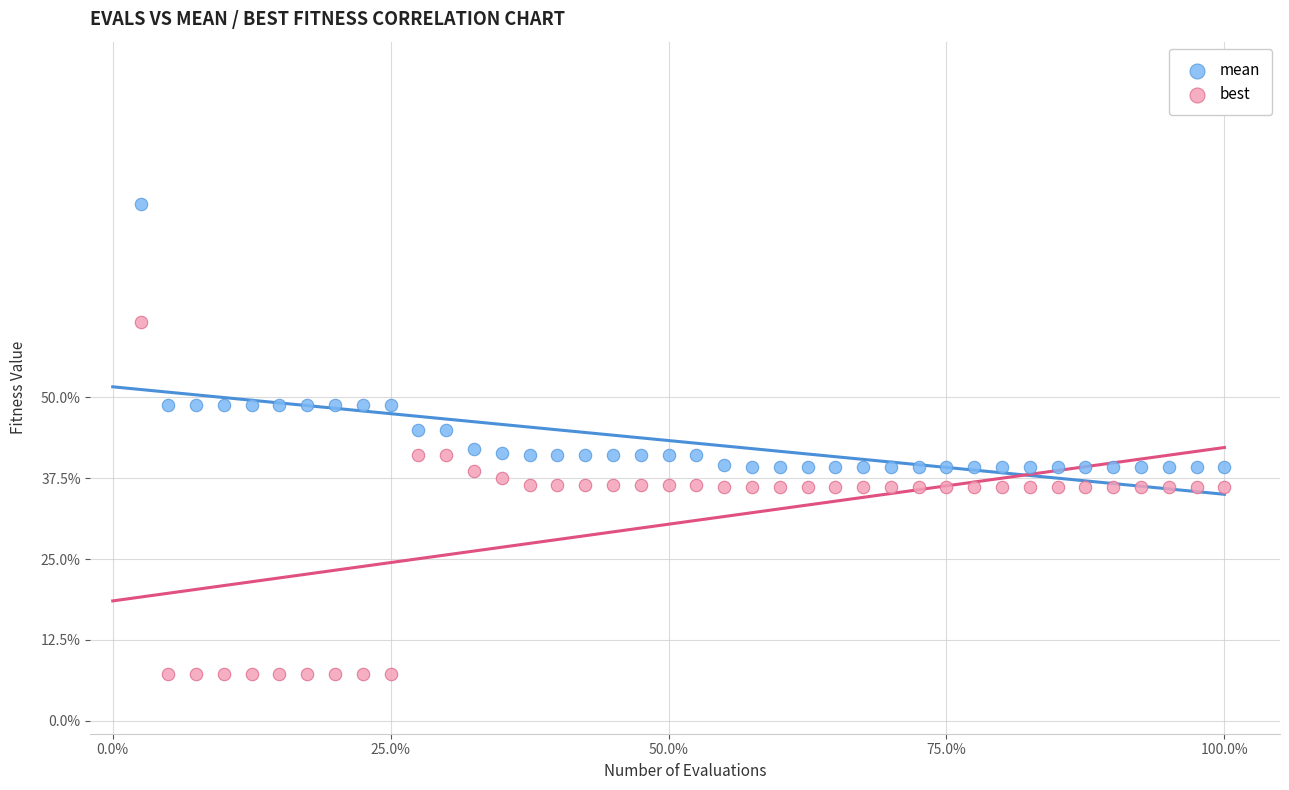

Which series reaches the minimum Y coordinate?

best